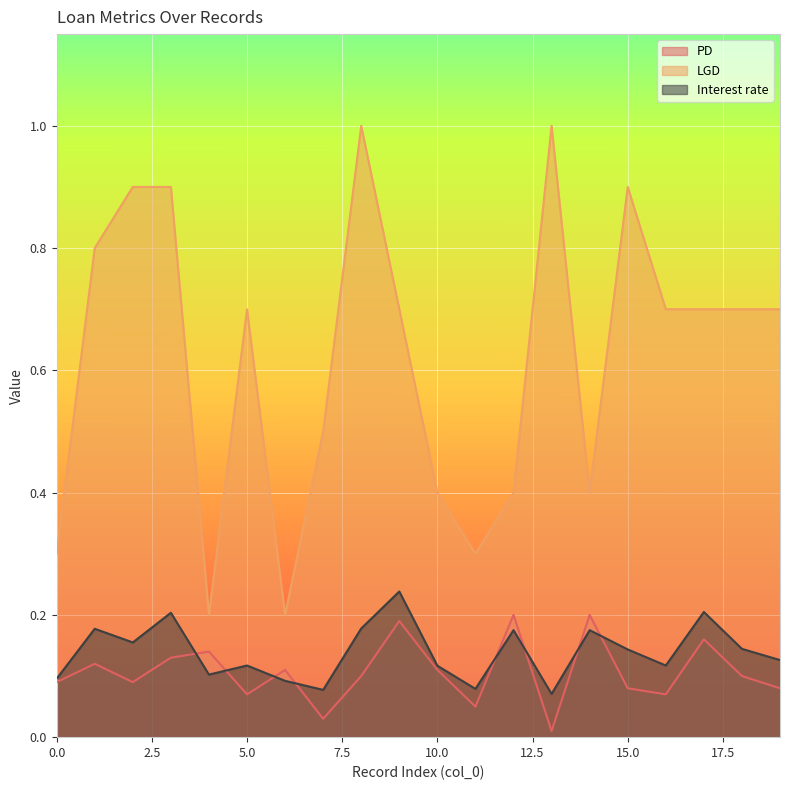

Which series has the largest range (max minus min)?

LGD